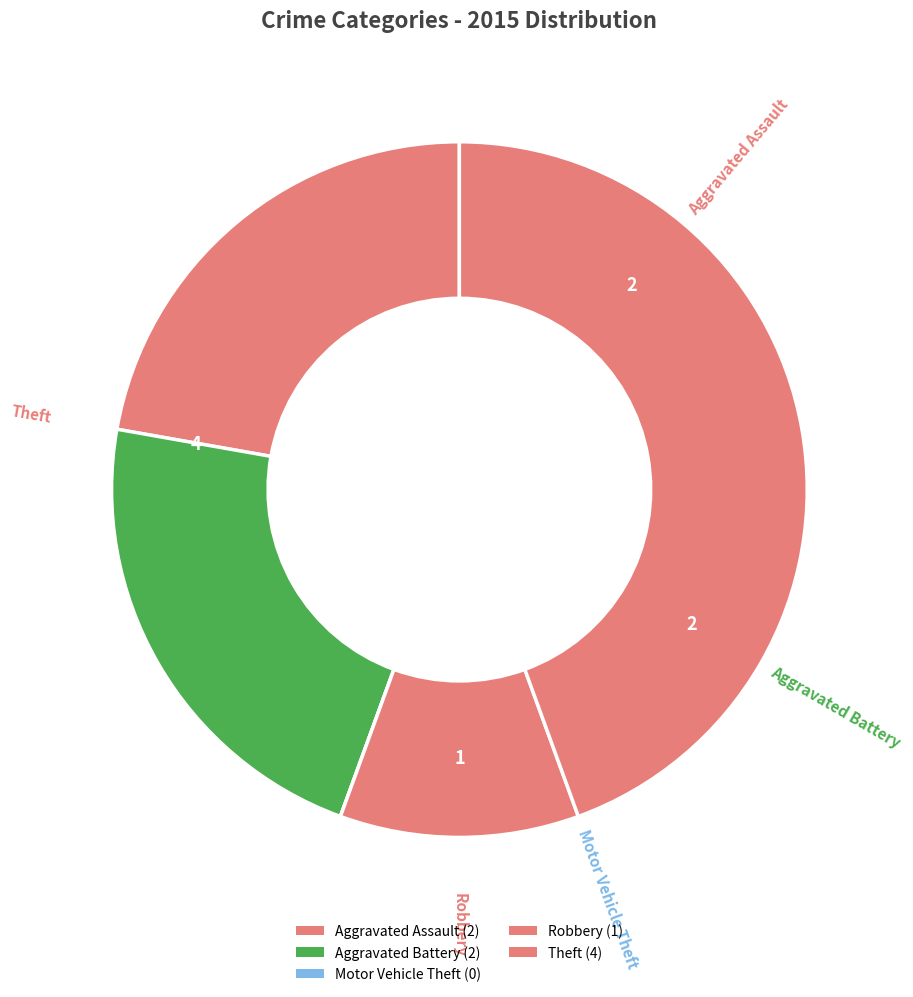

To the nearest percent, what is the combined percentage of Aggravated Battery and Theft?

67%